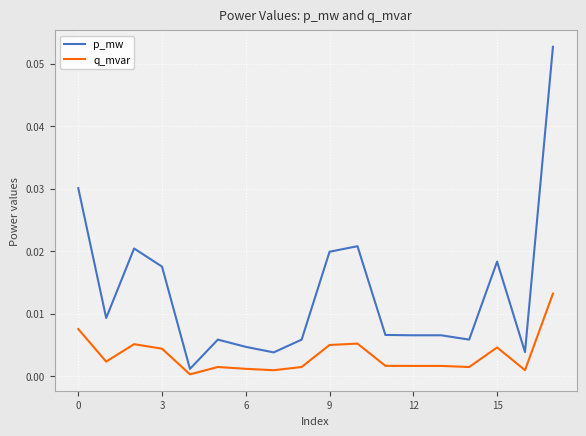

Which series has the largest range (max minus min)?

p_mw